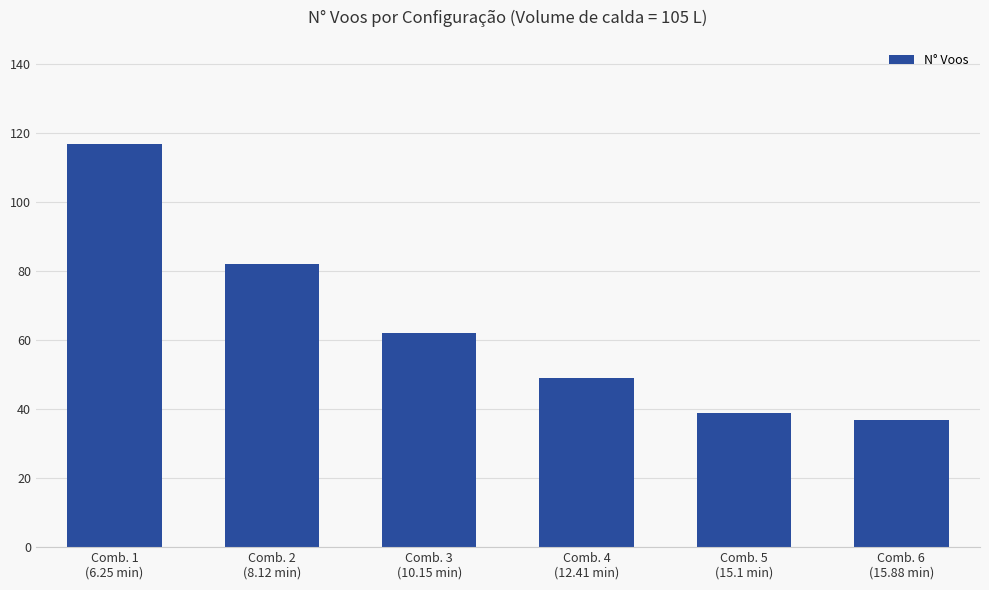

What is the change in value from Comb. 3
(10.15 min) to Comb. 4
(12.41 min)?

-13